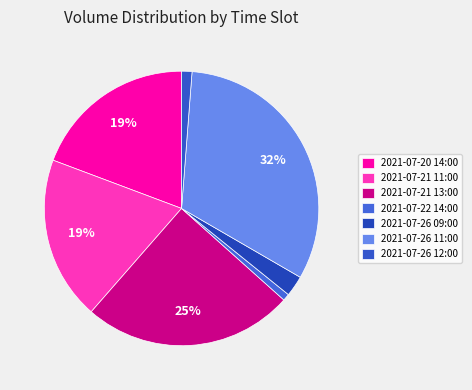

How many segments does this pie chart have?

7